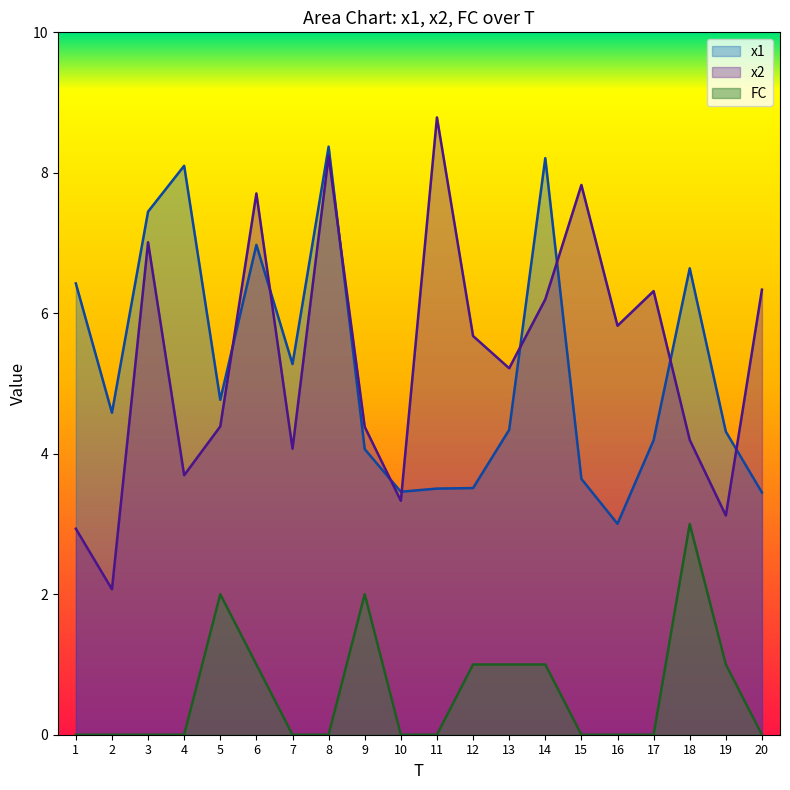

What is the spread (max minus min) of values at 3?

7.4